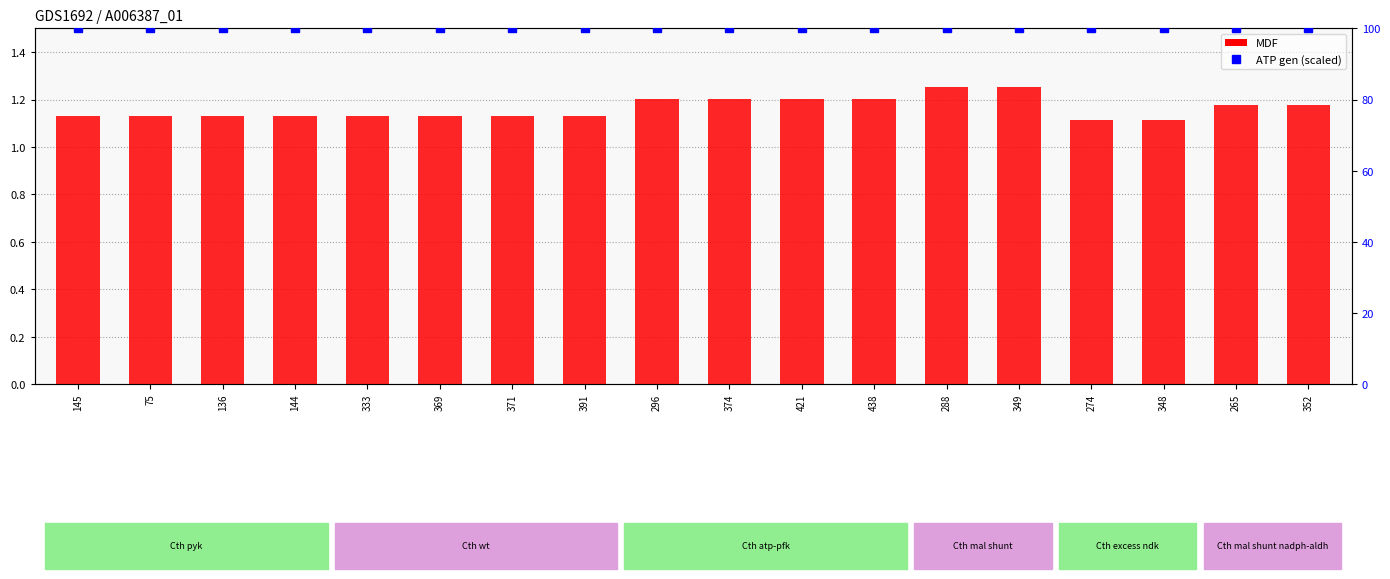

Rank the series by their maximum value, from highest to lowest.

percentile rank within the sample, MDF